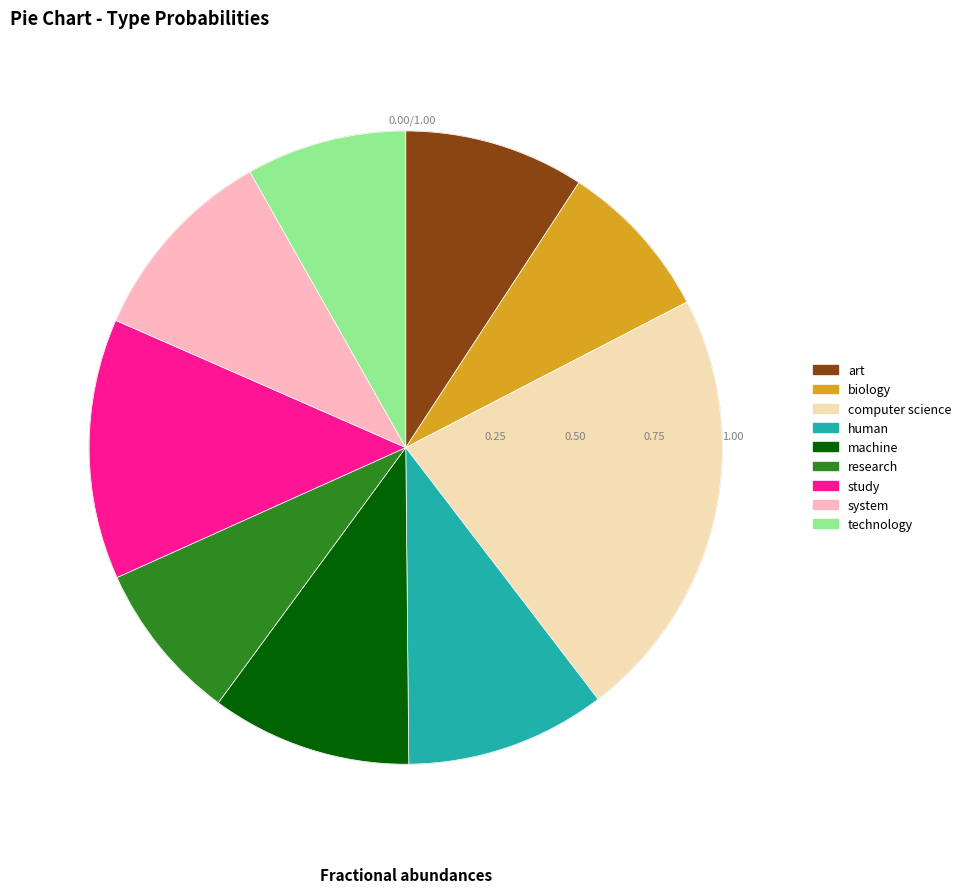

Do technology and system together represent more than half of the pie?

No